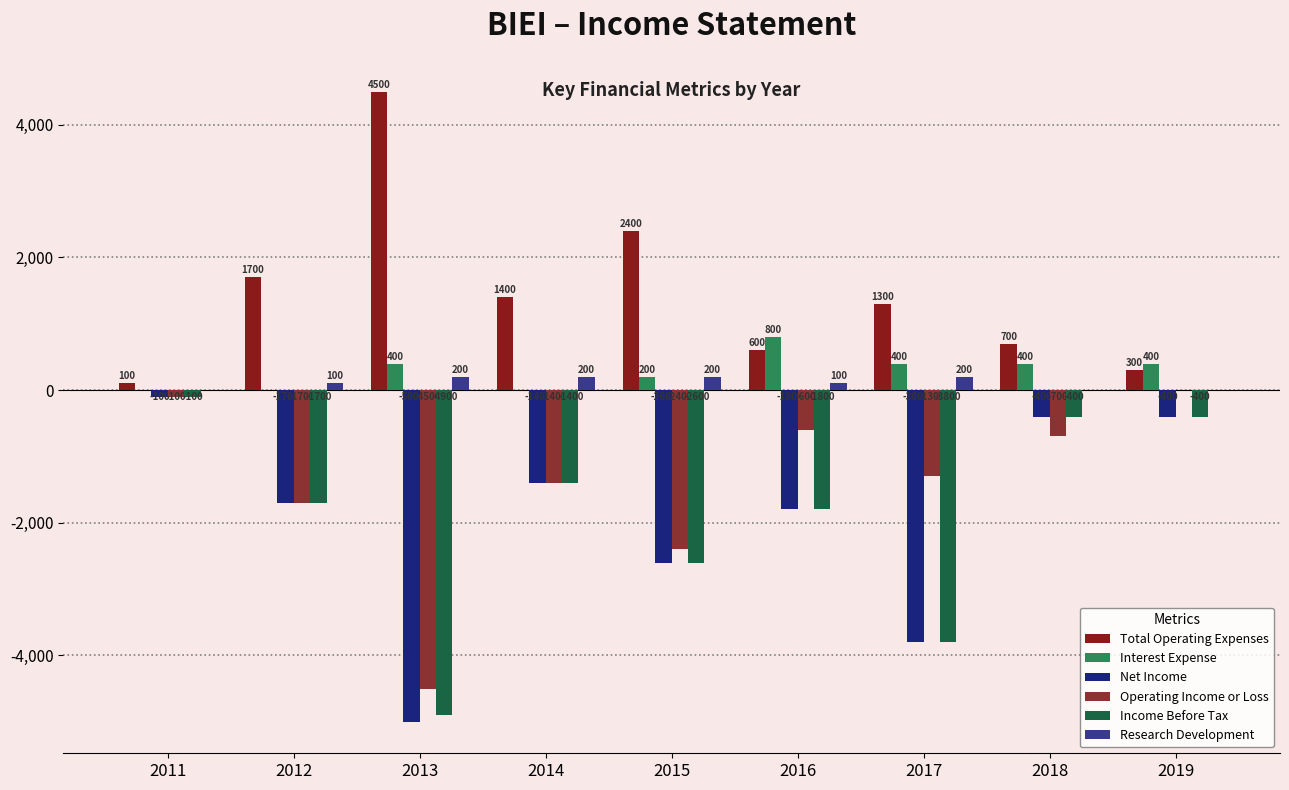

Are the bars horizontal?

No